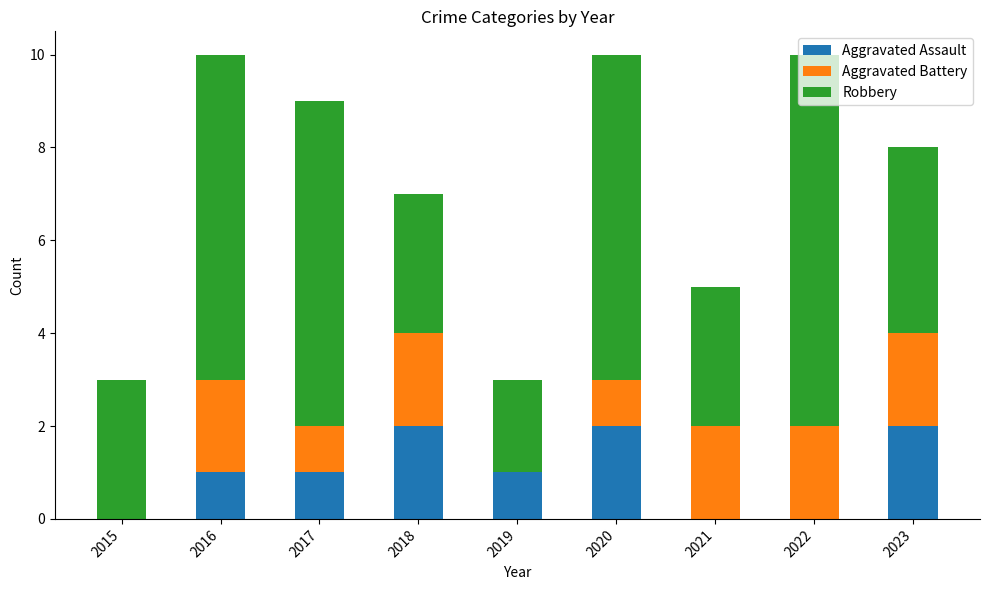

The value of Aggravated Assault at 2016 is 0. True or false?

False